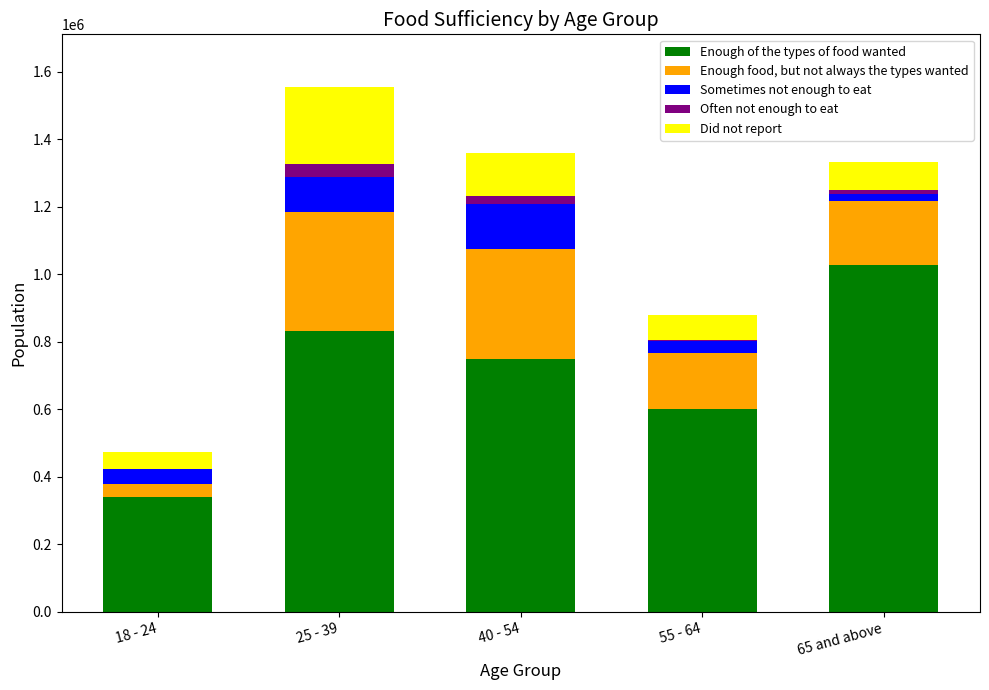

What is the sum of all Enough of the types of food wanted values?

3549895